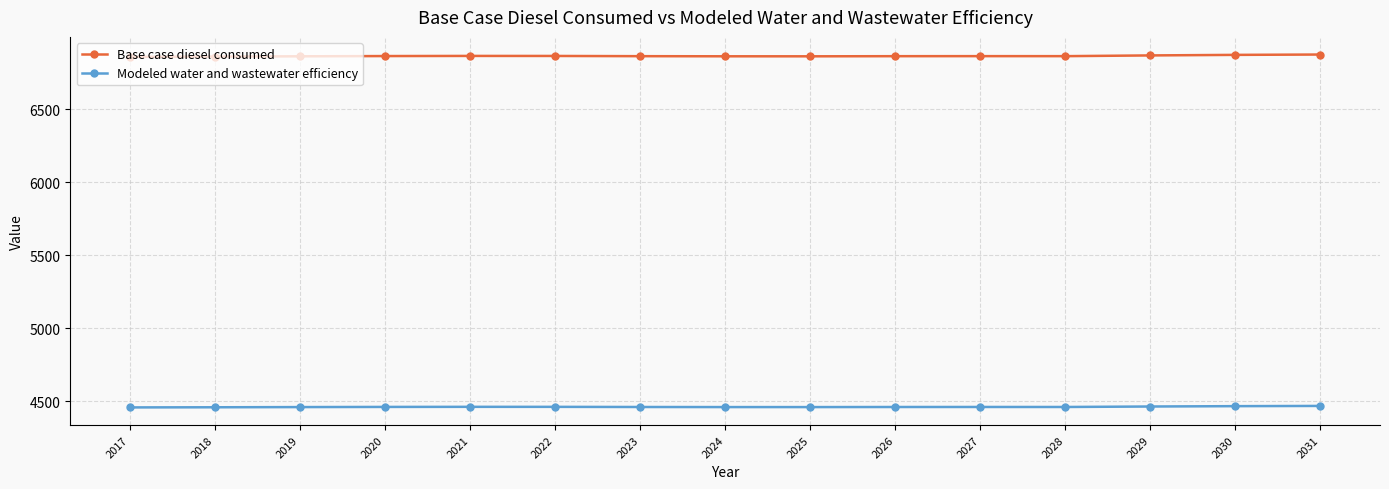

List the series in order of their overall mean, highest first.

Base case diesel consumed, Modeled water and wastewater efficiency